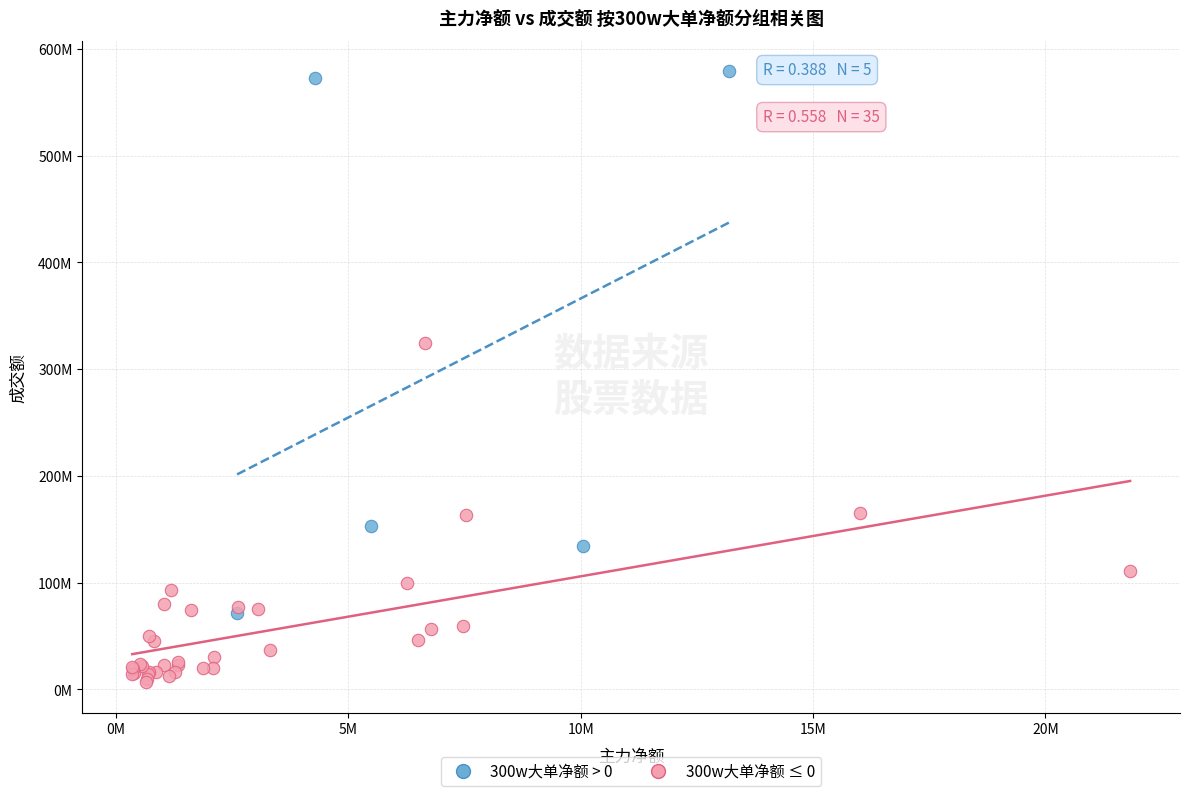

What are all the series names shown in the legend?

300w大单净额 > 0, 300w大单净额 ≤ 0